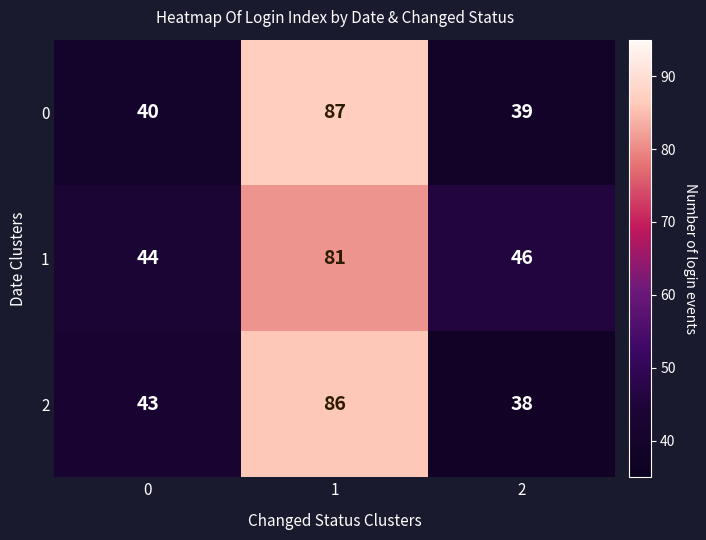

What is the sum of all 2 values?

167